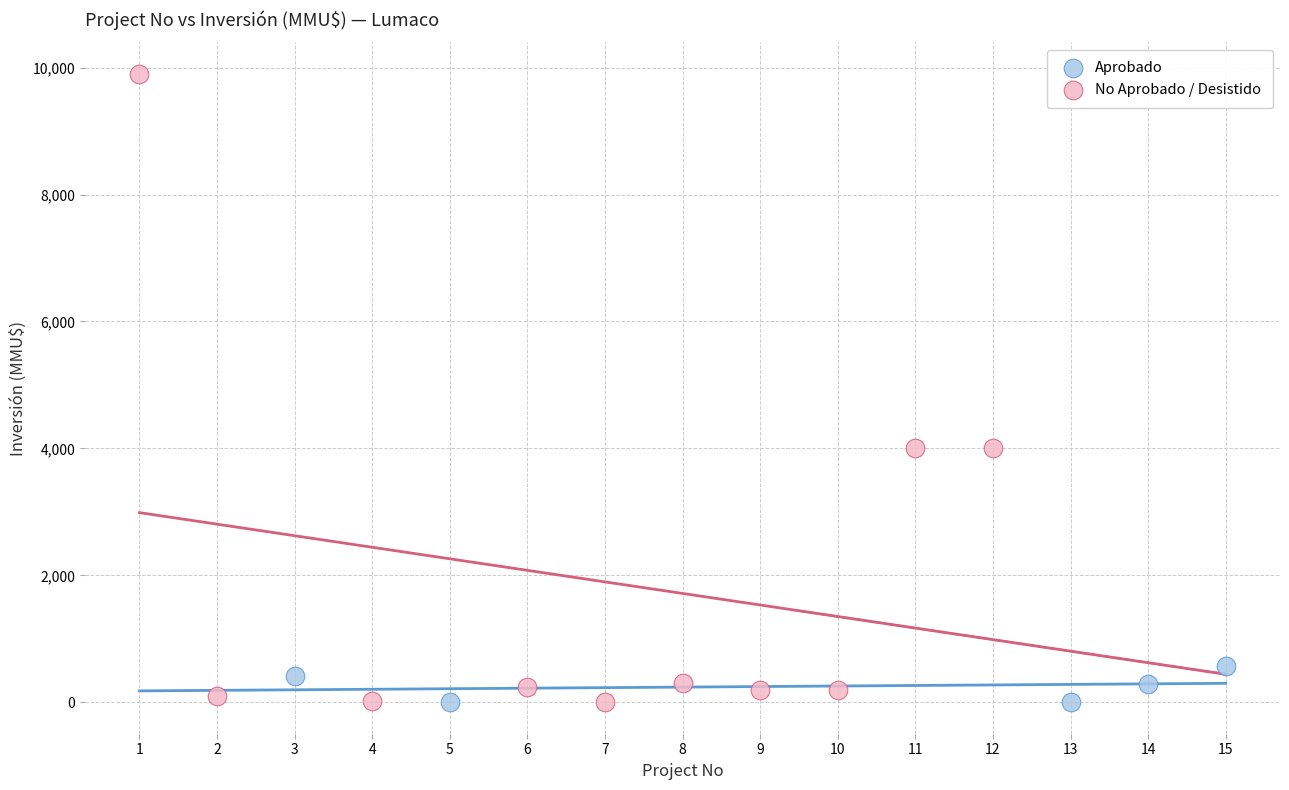

Which series has the largest Y range (max minus min)?

No Aprobado / Desistido